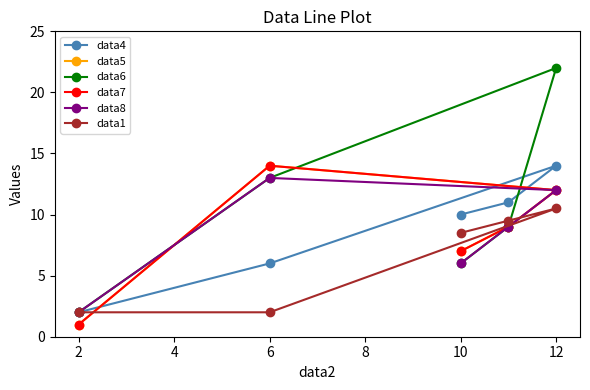

In data1, how many points are higher than both neighbors (excluding endpoints)?

1